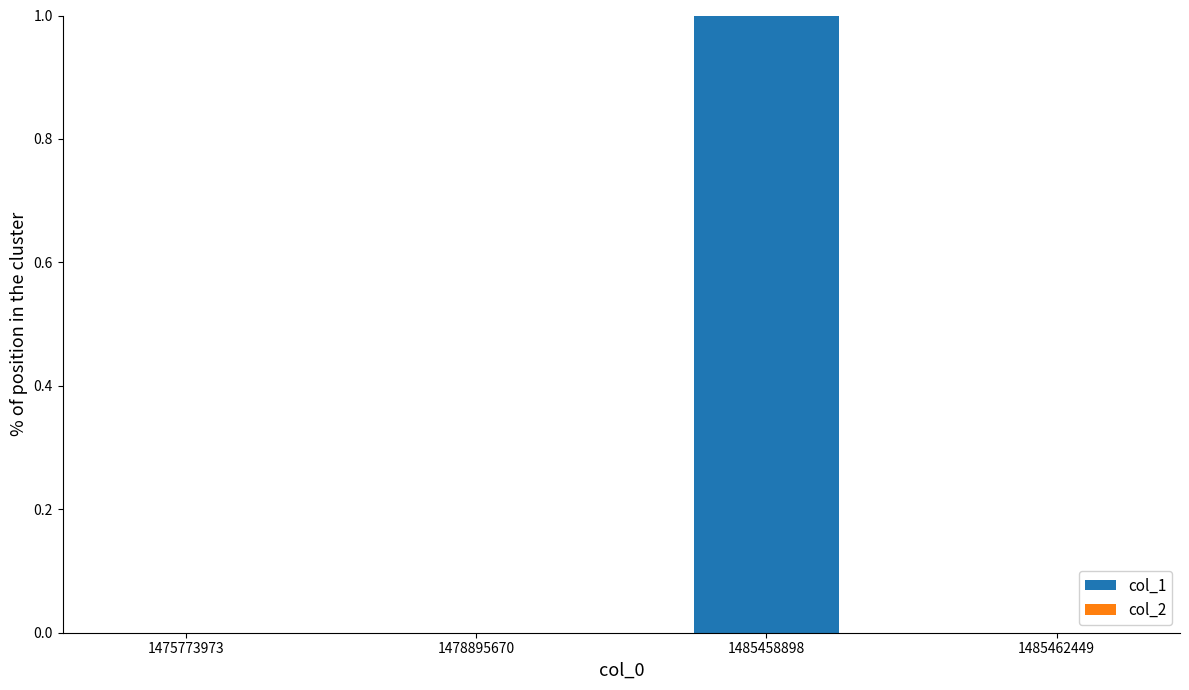

True or false: the data shows 1 at 1485458898.

True